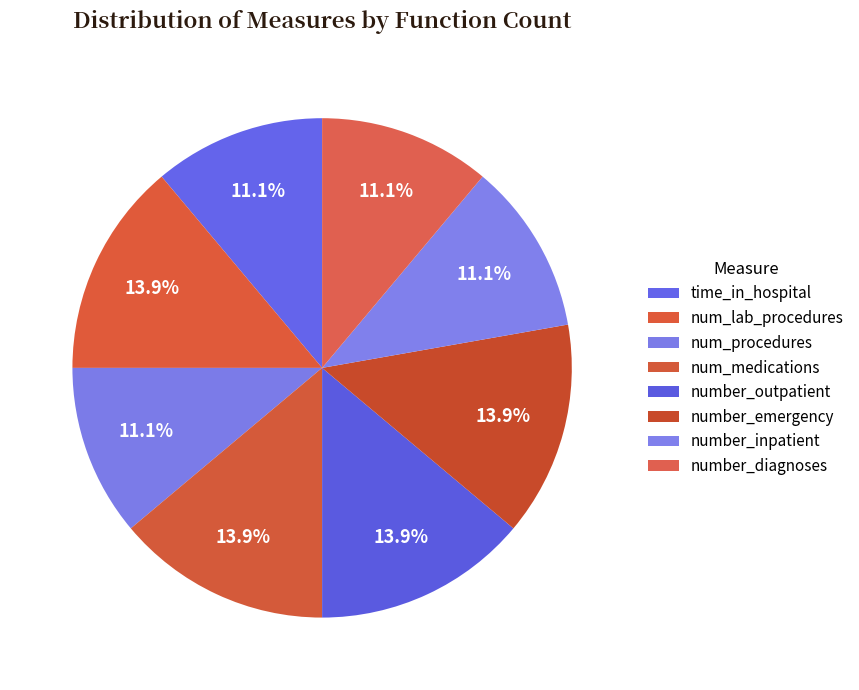

True or false: num_medications accounts for 2% of the total.

False